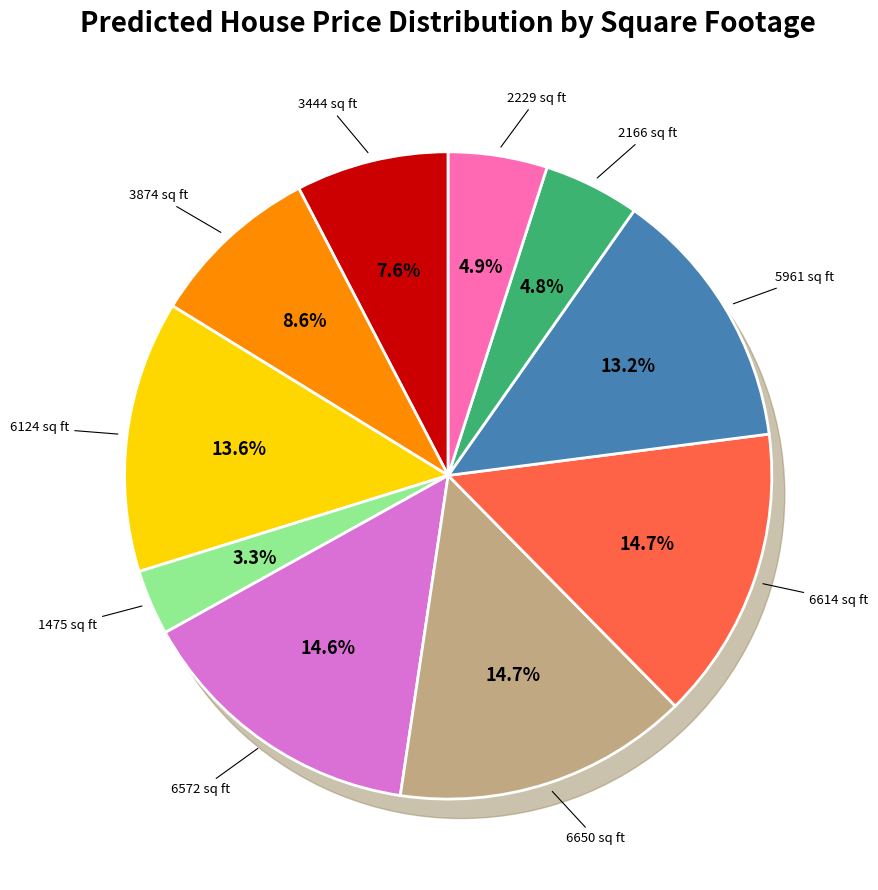

Does any single category account for the majority?

No